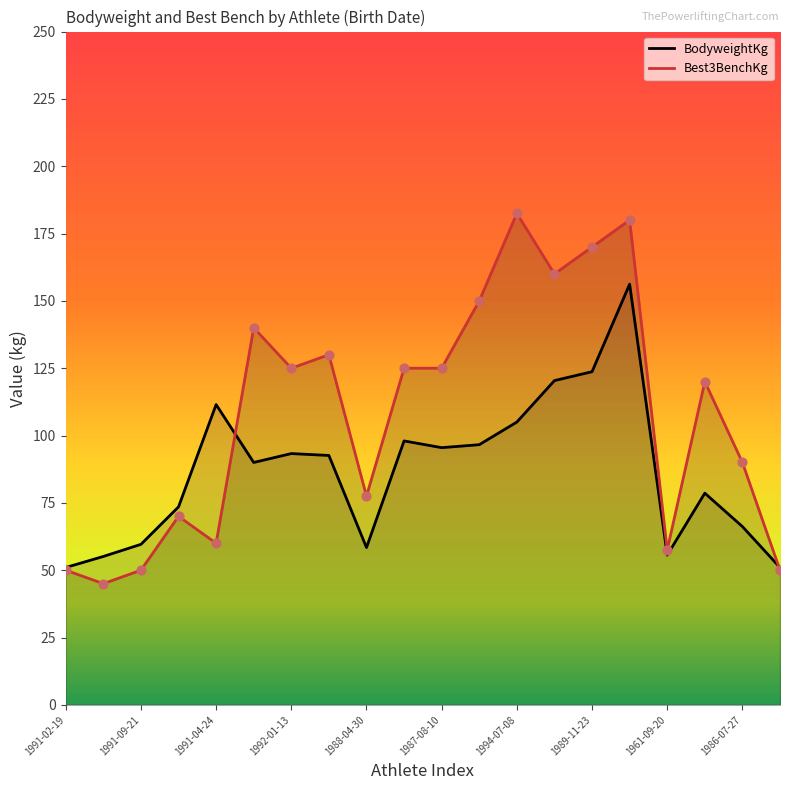

Which series has the largest total across all categories?

Best3BenchKg